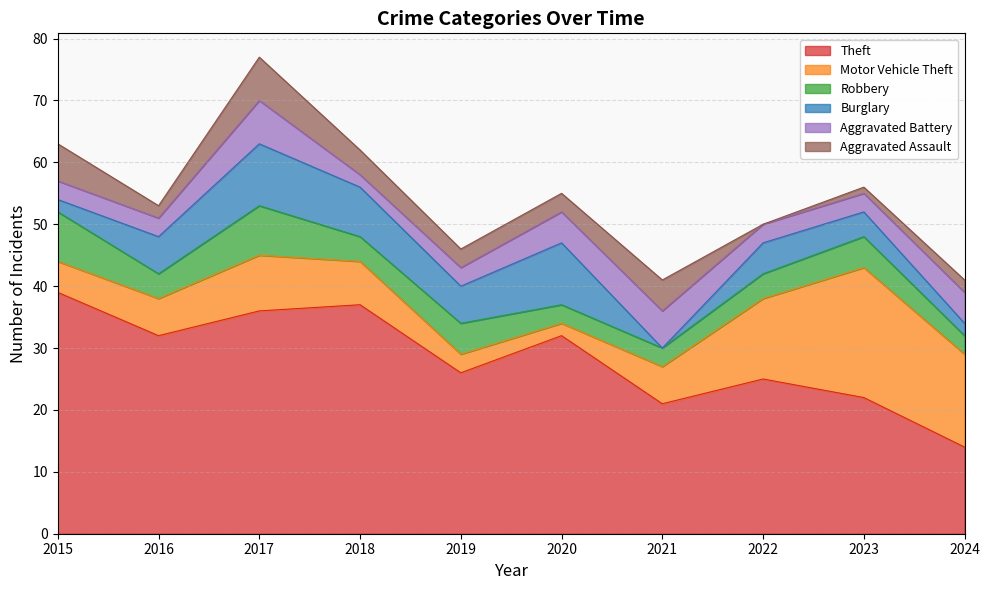

At which category does Aggravated Battery reach its first local valley?

2018